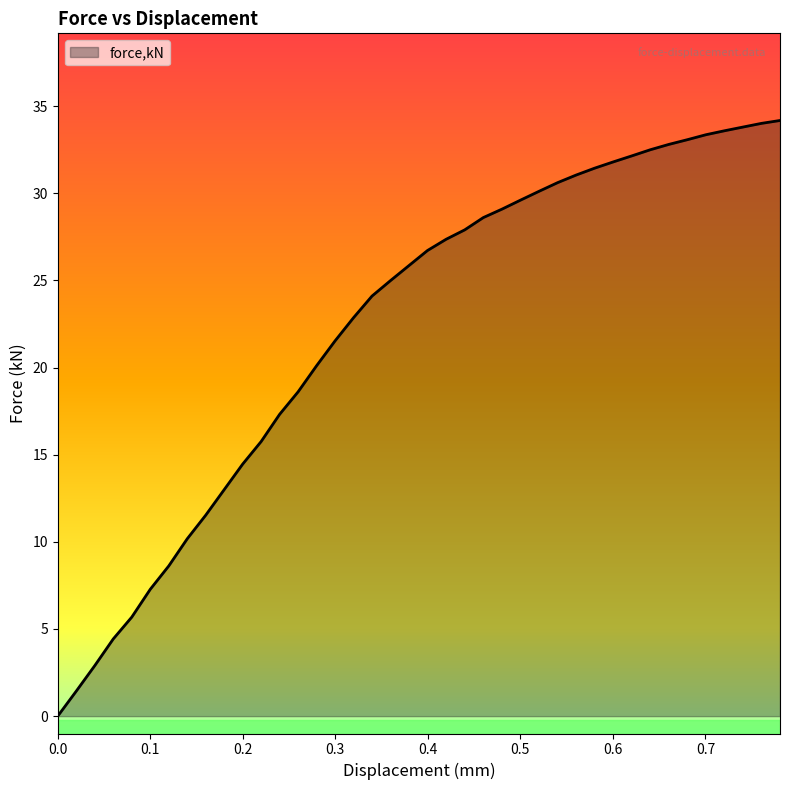

What is the difference between the maximum and minimum values?

34.2